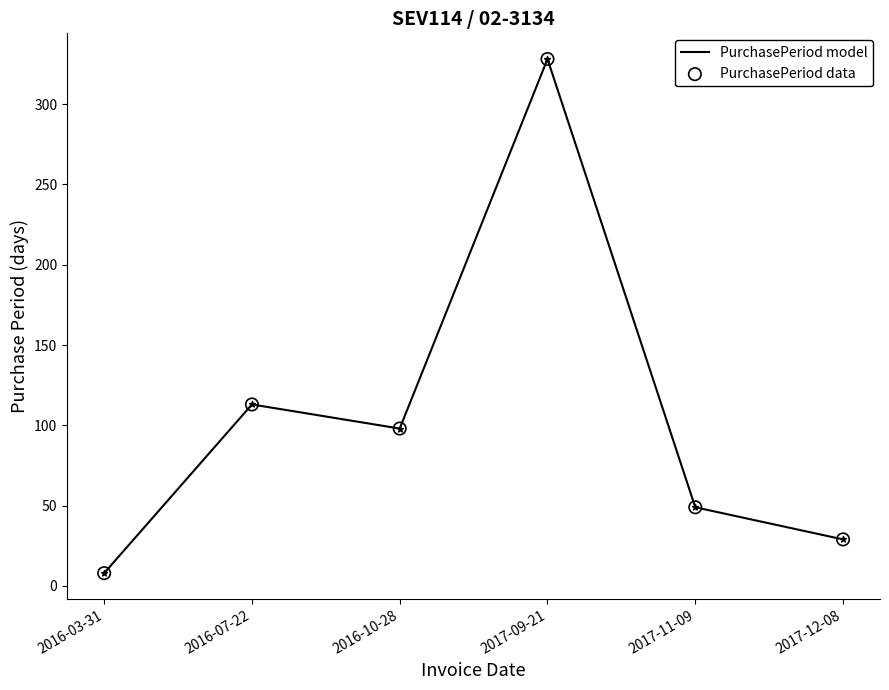

Approximately how many times larger is the value at 2017-09-21 compared to 2016-03-31?

41.0